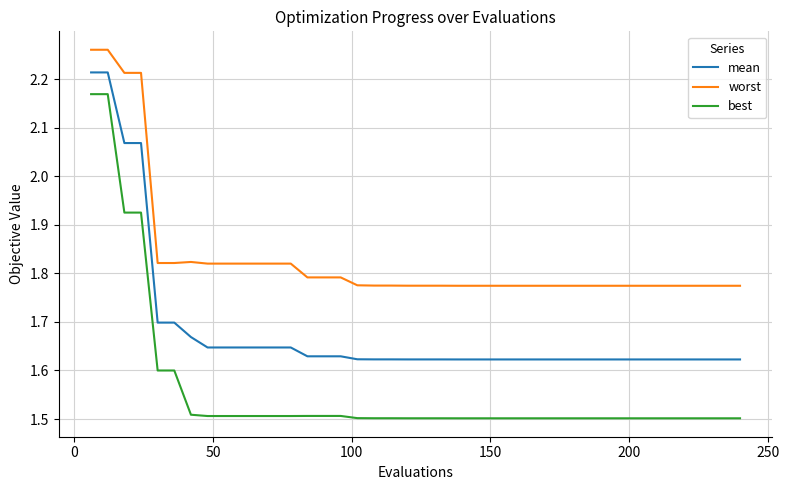

Which series has the largest range (max minus min)?

best